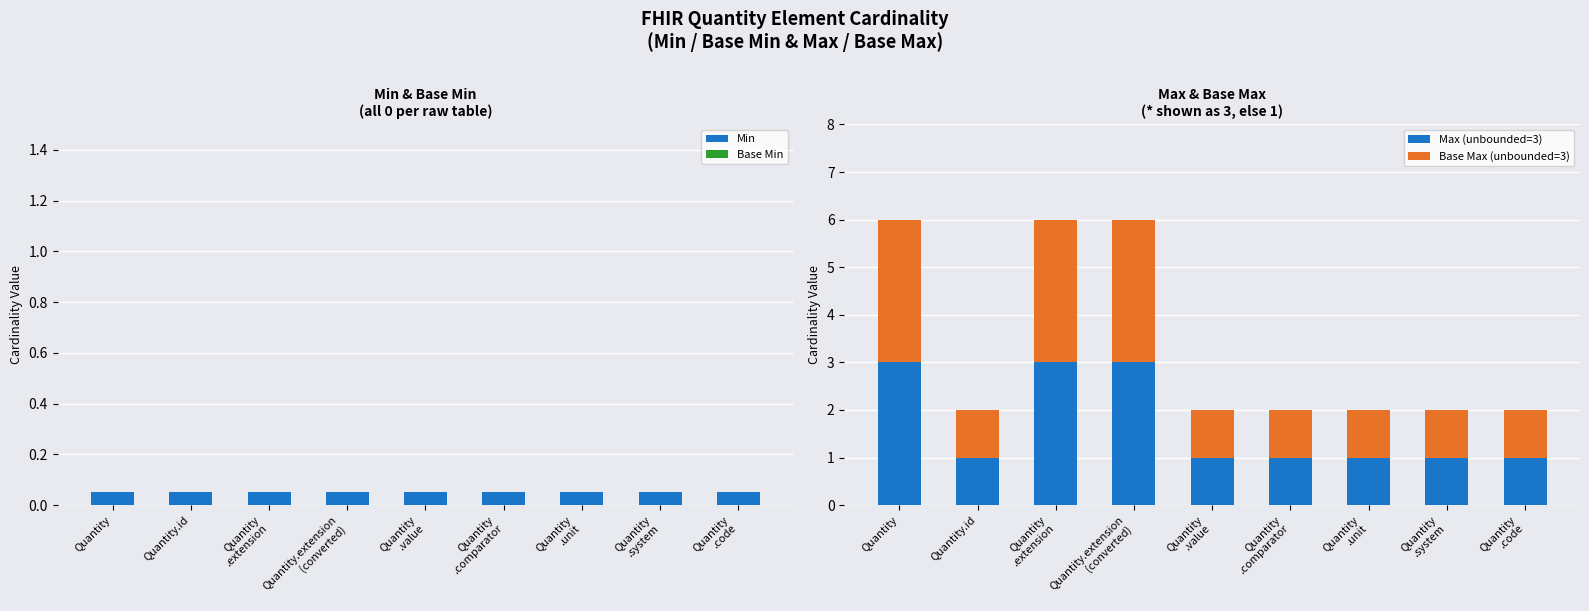

Which series has the widest spread of values?

Max (unbounded=3)